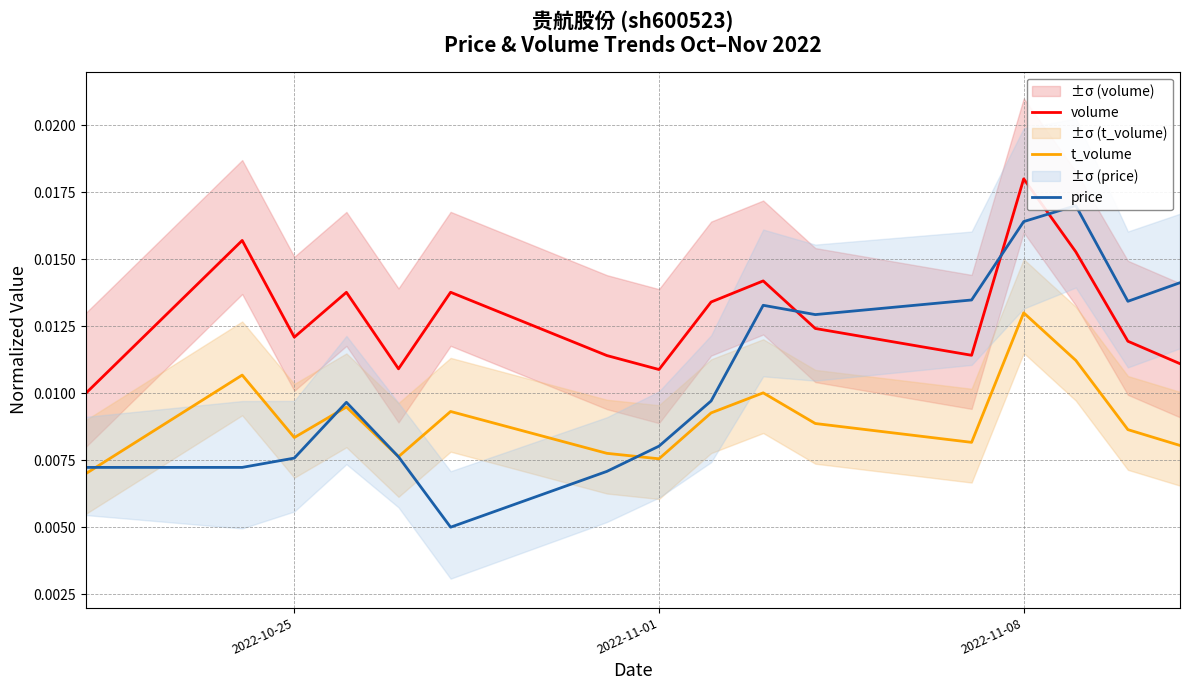

True or false: t_volume and volume intersect in this chart.

False